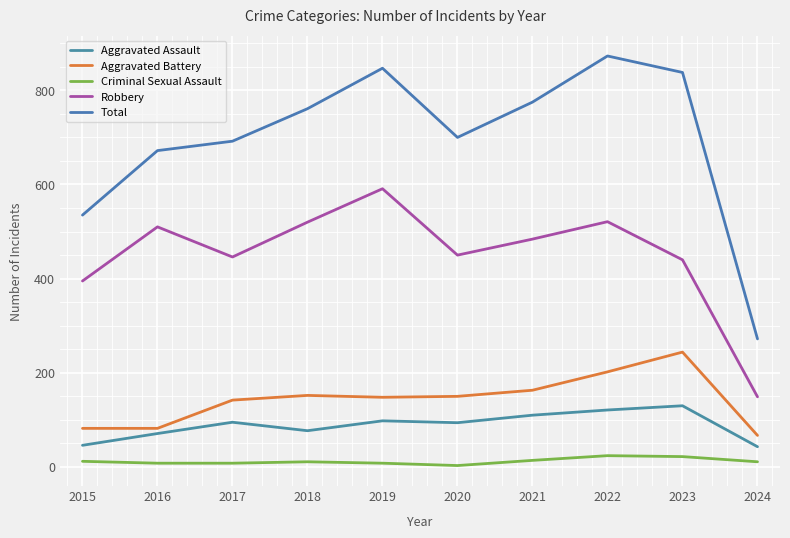

What is the sum of all Total values?

6965